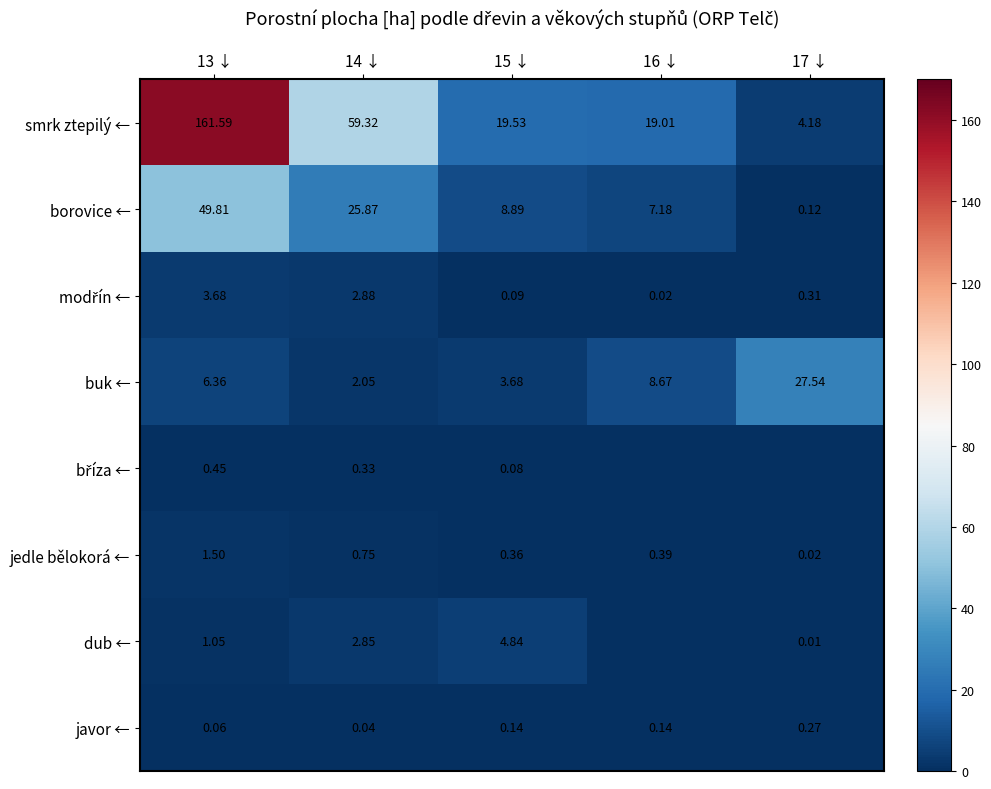

Which has a higher value, 16 ↓ or 15 ↓?

15 ↓